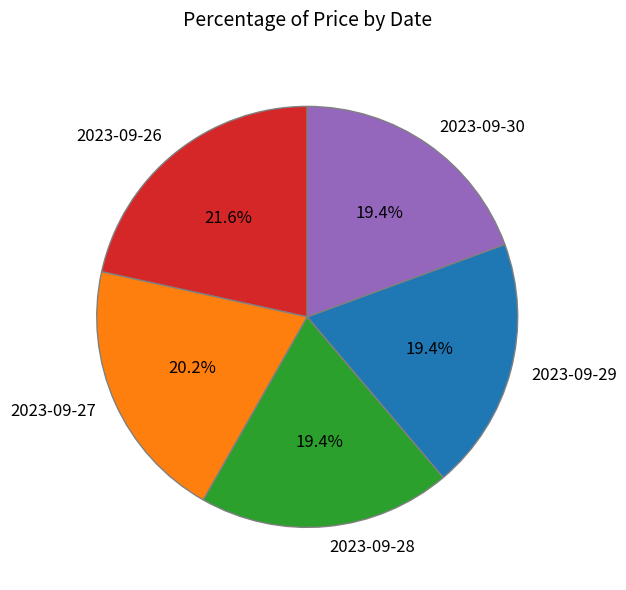

What is the ratio of the value at 2023-09-27 to the value at 2023-09-26?

0.9